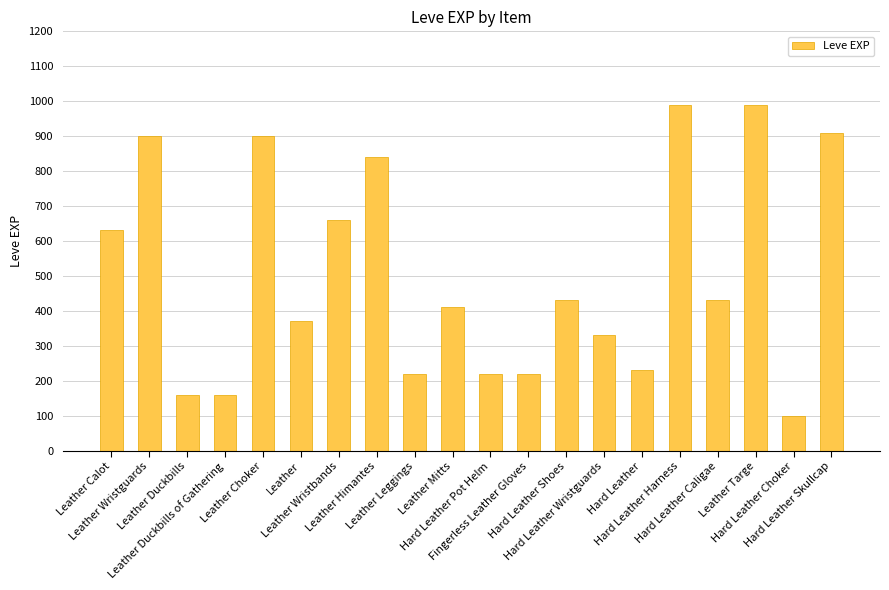

What is the difference between the values at Hard Leather Choker and Leather Wristbands?

560